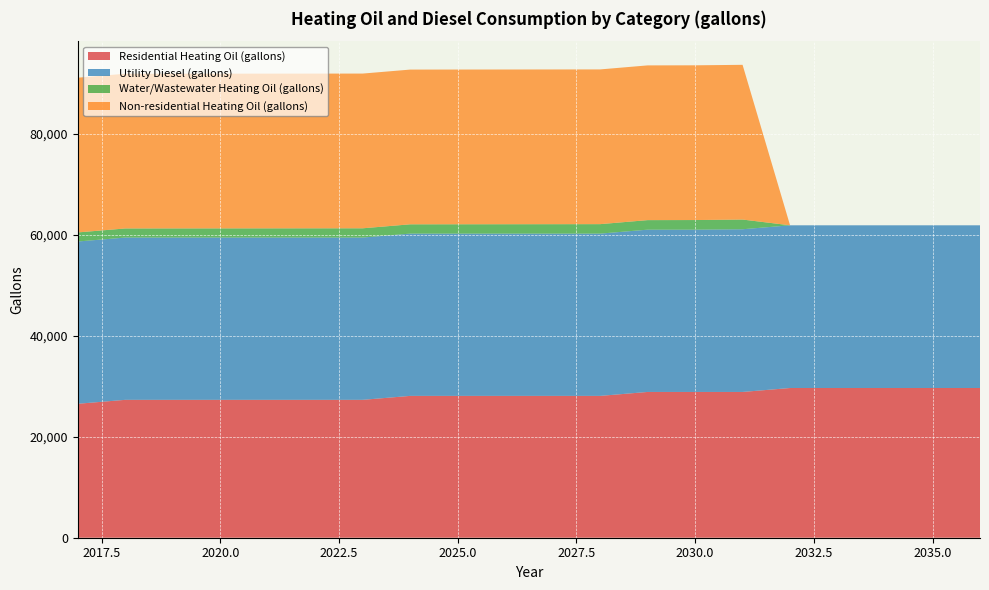

Reading left to right, transcribe all the data shown in this chart.

Residential Heating Oil (gallons): 26550.9	27332.5	27332.5	27332.5	27332.5	27332.5	27332.5	28114.2	28114.2	28114.2	28114.2	28114.2	28895.8	28895.8	28895.8	29677.5	29677.5	29677.5	29677.5	29677.5
Utility Diesel (gallons): 32166.7	32166.7	32166.7	32166.7	32166.7	32166.7	32166.7	32166.7	32166.7	32166.7	32166.7	32166.7	32166.7	32166.7	32250.0	32250.0	32250.0	32250.0	32250.0	32250.0
Water/Wastewater Heating Oil (gallons): 1797.7	1802.8	1809.6	1816.2	1822.3	1829.0	1835.4	1842.8	1850.8	1859.5	1867.9	1876.3	1892.8	1909.2	1922.1	0.0	0.0	0.0	0.0	0.0
Non-residential Heating Oil (gallons): 30669.6	30669.6	30669.6	30669.6	30669.6	30669.6	30669.6	30669.6	30669.6	30669.6	30669.6	30669.6	30669.6	30669.6	30669.6	0.0	0.0	0.0	0.0	0.0